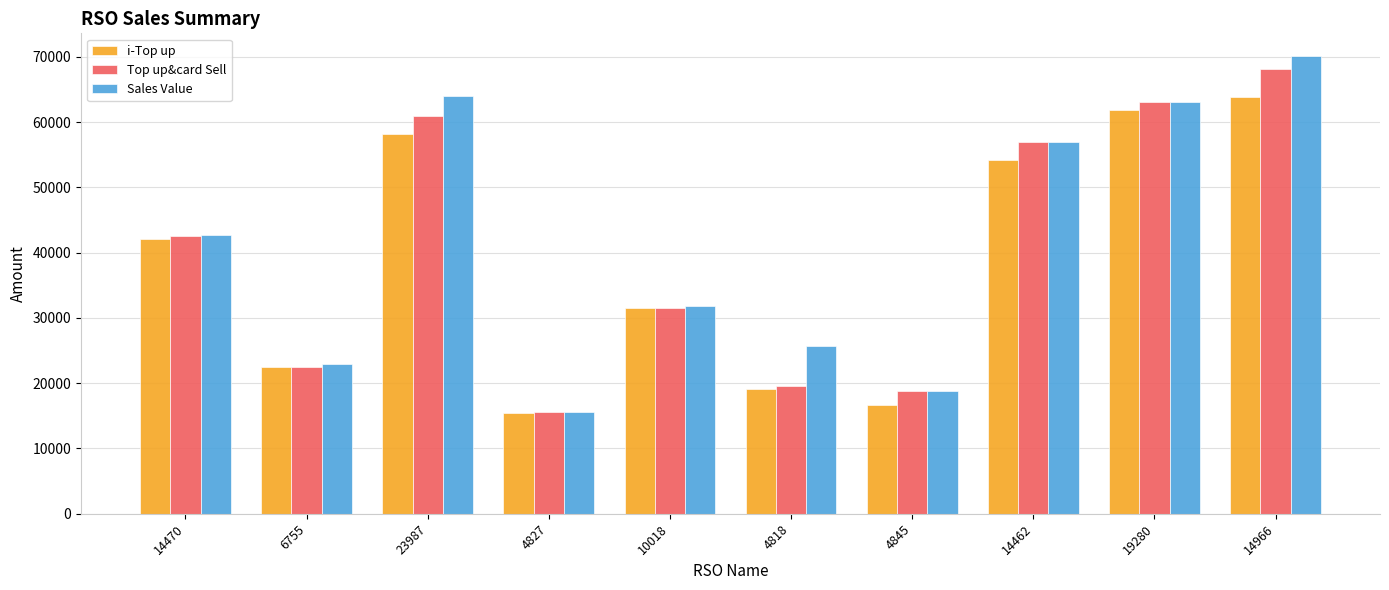

Rank the categories by Top up&card Sell value from lowest to highest.

4827, 4845, 4818, 6755, 10018, 14470, 14462, 23987, 19280, 14966